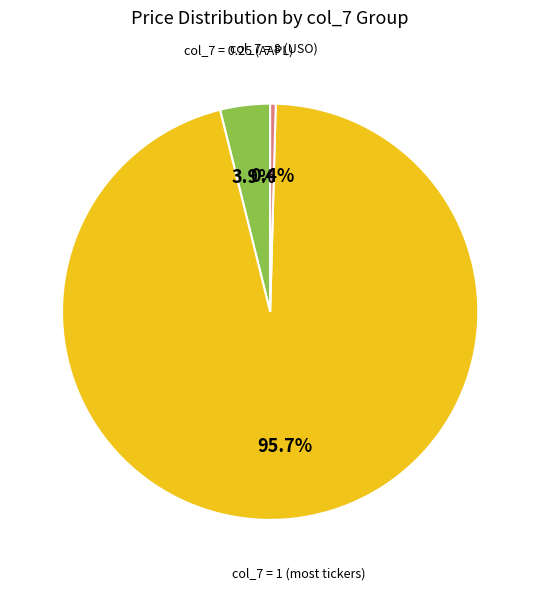

Is there any slice that represents more than half of the pie?

Yes